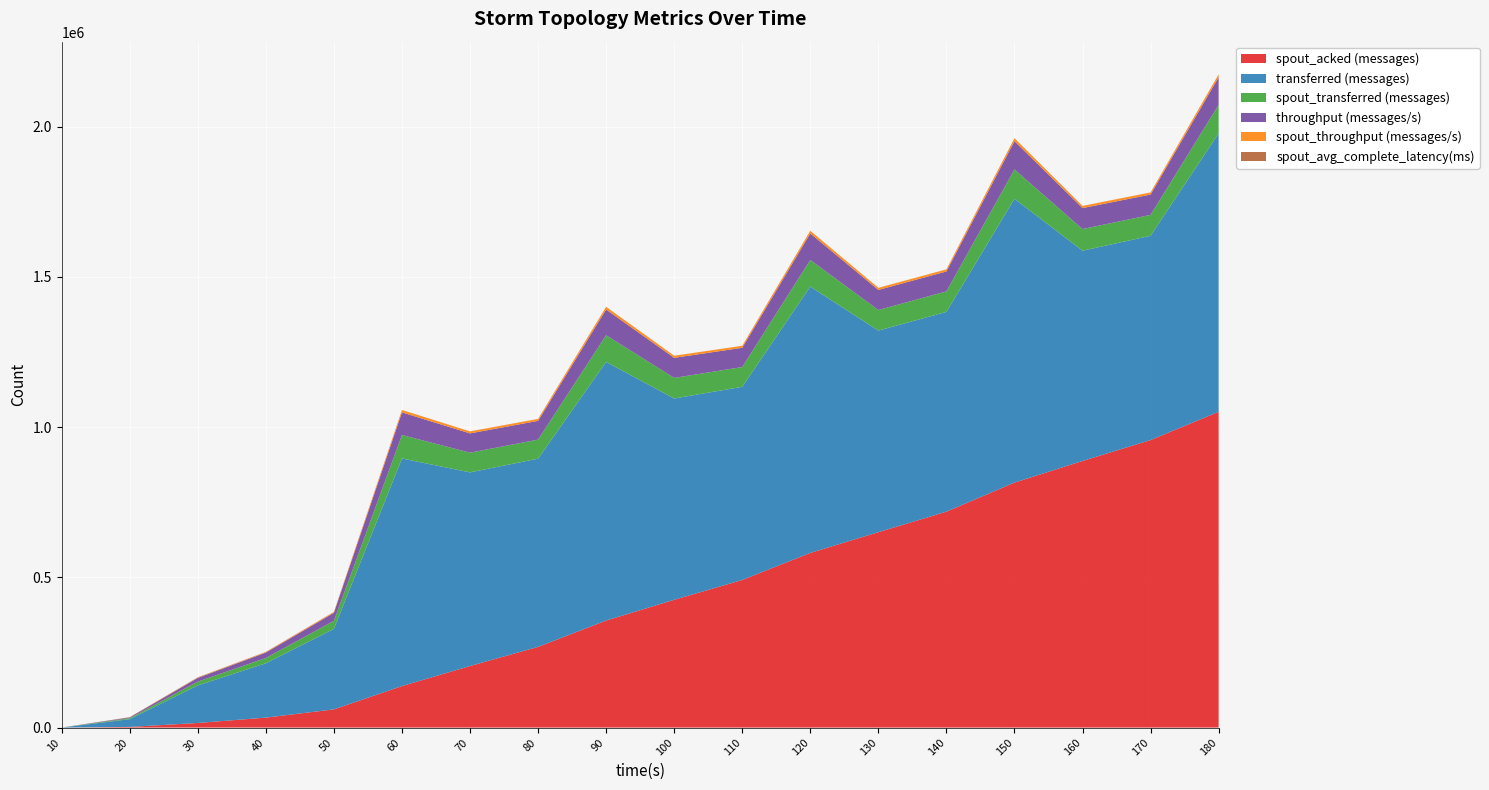

Reading left to right, what are all the values shown in this chart?

transferred (messages): 10=0.0	20=25820.0	30=124980.0	40=180860.0	50=268040.0	60=757600.0	70=644600.0	80=626460.0	90=860740.0	100=670080.0	110=643000.0	120=886460.0	130=671020.0	140=664920.0	150=944680.0	160=700020.0	170=679860.0	180=927040.0
spout_acked (messages): 10=0.0	20=2180.0	30=15320.0	40=33120.0	50=60600.0	60=138140.0	70=204880.0	80=268600.0	90=356280.0	100=425340.0	110=491320.0	120=581400.0	130=650420.0	140=718720.0	150=815500.0	160=887400.0	170=957100.0	180=1051040.0
spout_transferred (messages): 10=0.0	20=3160.0	30=12560.0	40=17640.0	50=26620.0	60=78120.0	70=65560.0	80=63460.0	90=88900.0	100=68560.0	110=65820.0	120=88600.0	130=68540.0	140=68320.0	150=97620.0	160=72060.0	170=69660.0	180=94520.0
throughput (messages/s): 10=0.0	20=2560.0	30=12336.0	40=17990.0	50=26667.0	60=75285.0	70=64209.0	80=62396.0	90=85620.0	100=66814.0	110=63999.0	120=88345.0	130=66841.0	140=66306.0	150=94270.0	160=69716.0	170=67755.0	180=92334.0
spout_throughput (messages/s): 10=0.0	20=313.0	30=1239.0	40=1754.0	50=2648.0	60=7763.0	70=6530.0	80=6320.0	90=8843.0	100=6836.0	110=6551.0	120=8829.0	130=6827.0	140=6812.0	150=9741.0	160=7176.0	170=6942.0	180=9414.0
spout_avg_complete_latency(ms): 10=0.0	20=673.5	30=893.6	40=662.1	50=492.6	60=287.8	70=233.9	80=209.6	90=191.1	100=180.6	110=174.6	120=167.3	130=162.8	140=159.3	150=154.9	160=151.8	170=149.2	180=146.9